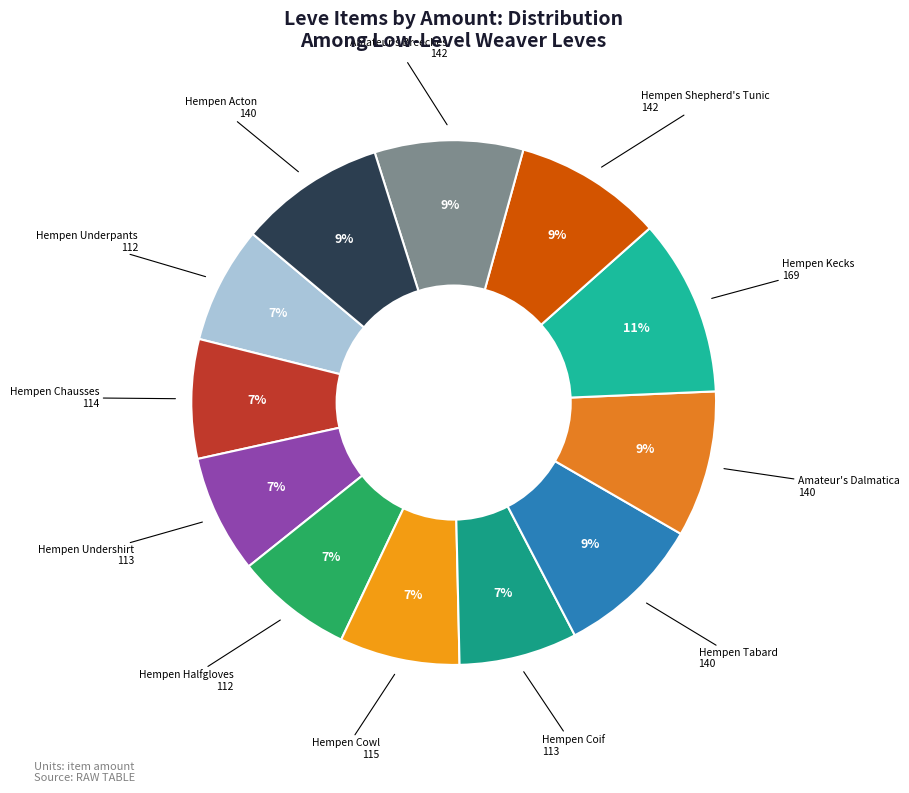

How many slices are in this pie chart?

12